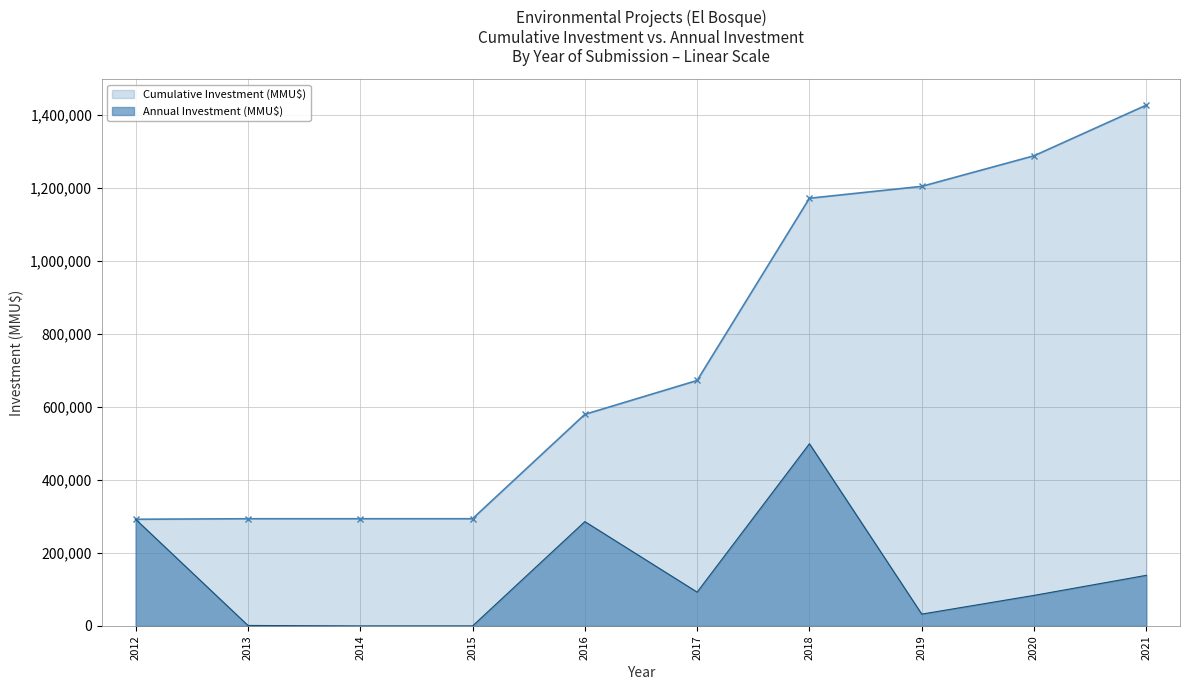

What is the difference between the Cumulative Investment (MMU$) values at 2016 and 2018?

592206